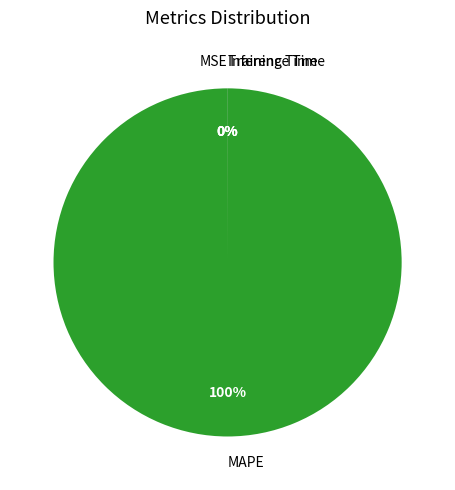

What is the majority slice?

MAPE